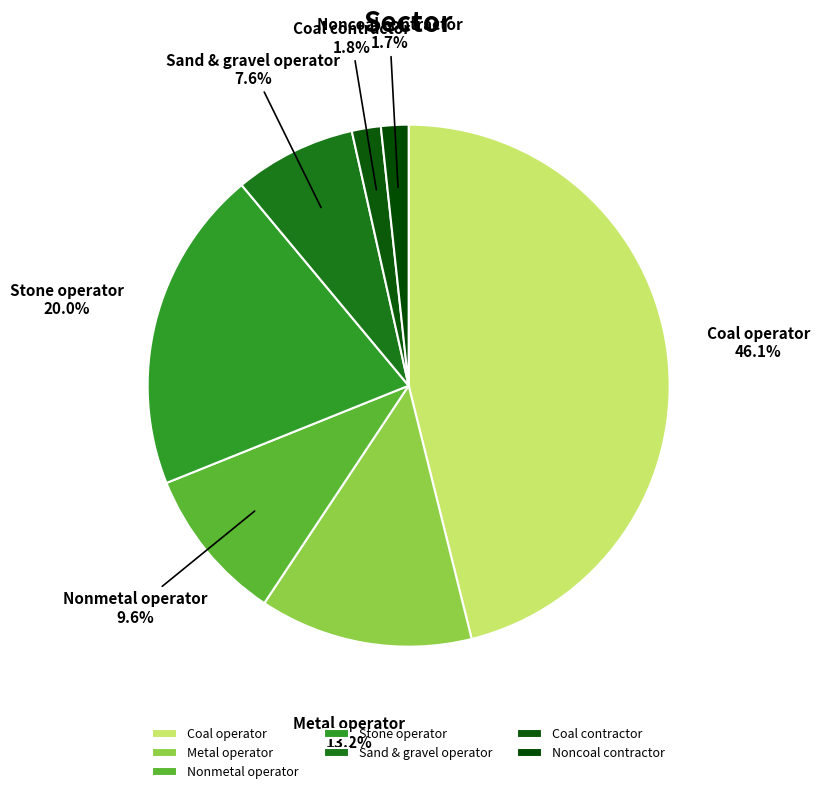

To the nearest percent, what is the average slice percentage?

14%